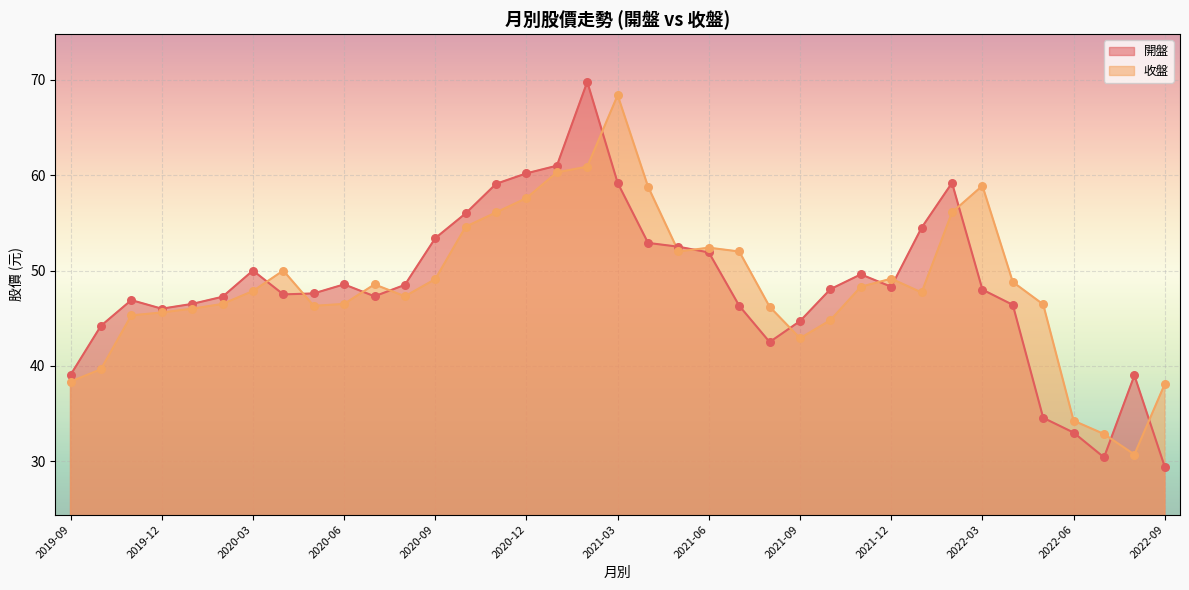

Which series has the largest Y range (max minus min)?

開盤